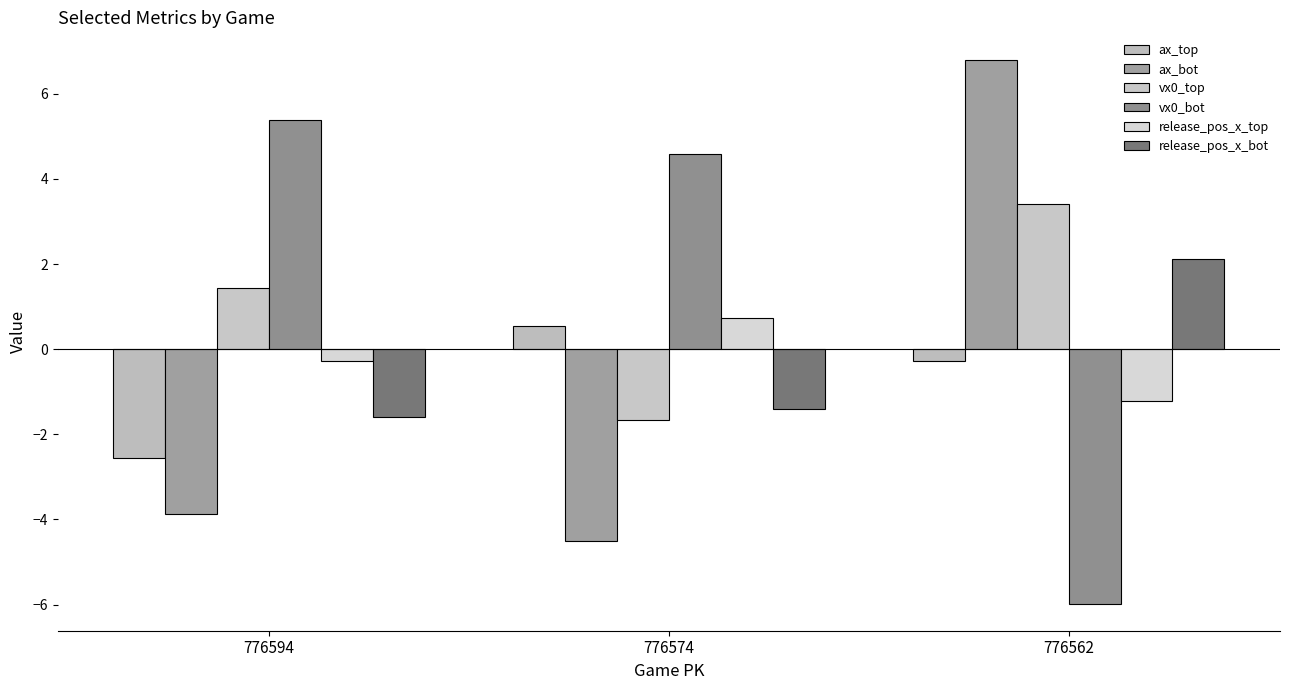

What is the difference between the release_pos_x_top values at 776562 and 776574?

1.9